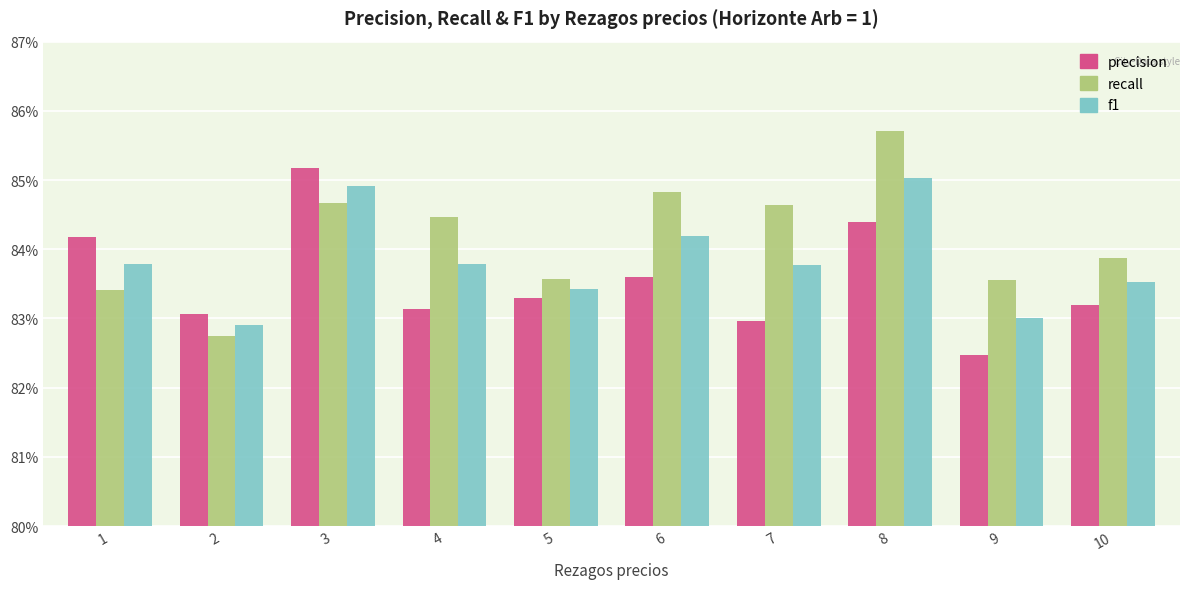

What are all the series names shown in the legend?

precision, recall, f1